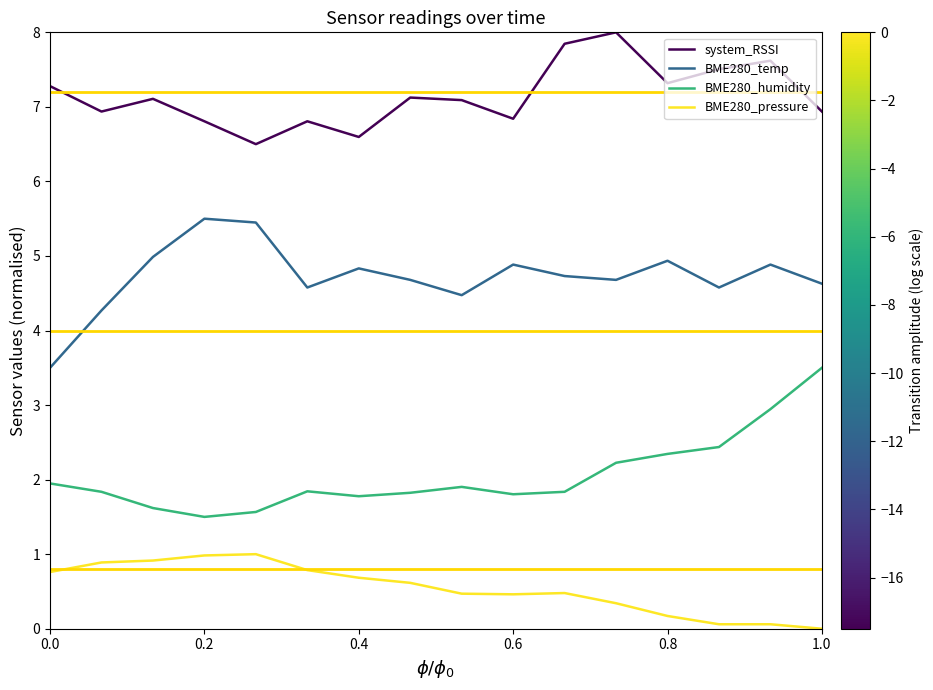

Reading right to left, extract all data points from this chart.

system_RSSI: 6.9	7.6	7.5	7.3	8.0	7.8	6.8	7.1	7.1	6.6	6.8	6.5	6.8	7.1	6.9	7.3
BME280_temp: 4.6	4.9	4.6	4.9	4.7	4.7	4.9	4.5	4.7	4.8	4.6	5.4	5.5	5.0	4.3	3.5
BME280_humidity: 3.5	2.9	2.4	2.3	2.2	1.8	1.8	1.9	1.8	1.8	1.8	1.6	1.5	1.6	1.8	1.9
BME280_pressure: 0.0	0.1	0.1	0.2	0.3	0.5	0.5	0.5	0.6	0.7	0.8	1.0	1.0	0.9	0.9	0.8